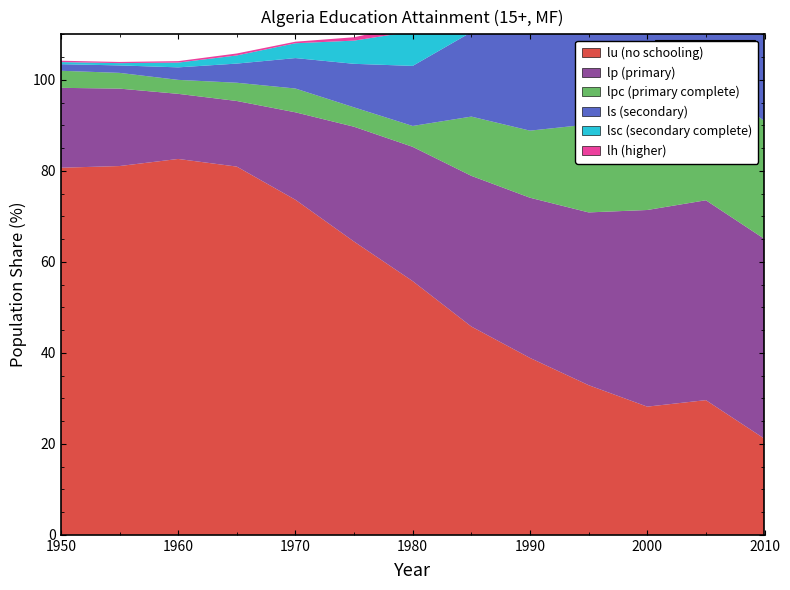

Reading right to left, extract all data points from this chart.

lu: 2010=21.1	2005=29.6	2000=28.2	1995=32.9	1990=38.9	1985=45.8	1980=55.8	1975=64.5	1970=73.6	1965=80.9	1960=82.6	1955=81.0	1950=80.7
lp: 2010=43.9	2005=43.9	2000=43.2	1995=38.0	1990=35.2	1985=33.1	1980=29.5	1975=25.2	1970=19.2	1965=14.4	1960=14.3	1955=17.0	1950=17.6
lpc: 2010=25.9	2005=27.2	2000=24.0	1995=19.3	1990=14.7	1985=13.0	1980=4.6	1975=4.3	1970=5.2	1965=4.0	1960=3.1	1955=3.5	1950=3.8
ls: 2010=23.2	2005=19.6	2000=22.4	1995=24.4	1990=22.2	1985=18.6	1980=13.2	1975=9.6	1970=6.7	1965=4.2	1960=2.8	1955=1.6	1950=1.4
lsc: 2010=17.1	2005=14.0	2000=15.4	1995=16.4	1990=14.3	1985=11.3	1980=7.6	1975=5.1	1970=3.3	1965=1.8	1960=1.1	1955=0.5	1950=0.5
lh: 2010=11.8	2005=6.9	2000=6.3	1995=4.7	1990=3.7	1985=2.5	1980=1.5	1975=0.7	1970=0.3	1965=0.4	1960=0.3	1955=0.3	1950=0.3